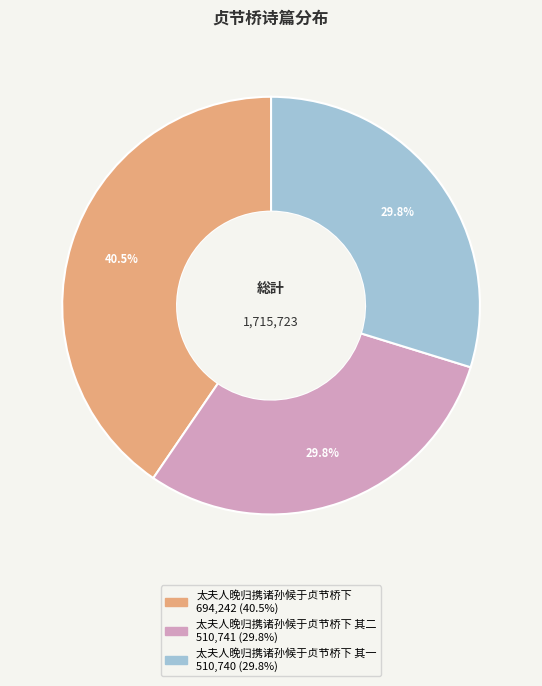

Is there any slice that represents more than half of the pie?

No